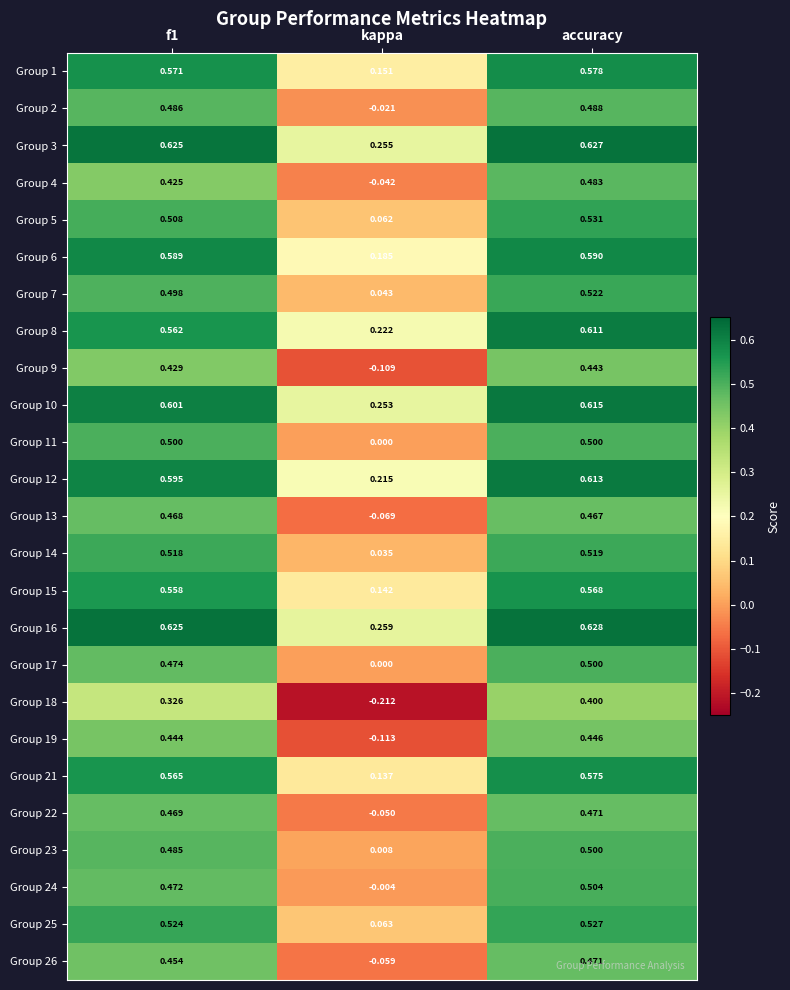

Which category has the lowest value in the Group 11 series?

kappa